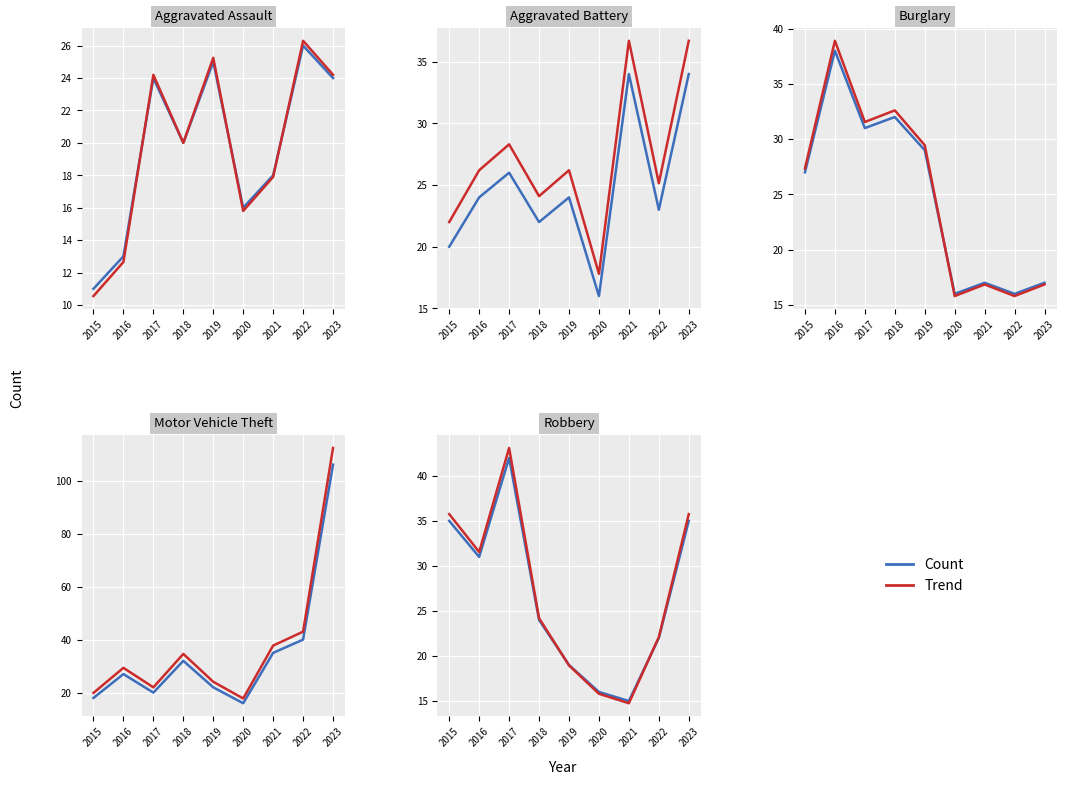

How many values in the Count series are below 24?

4